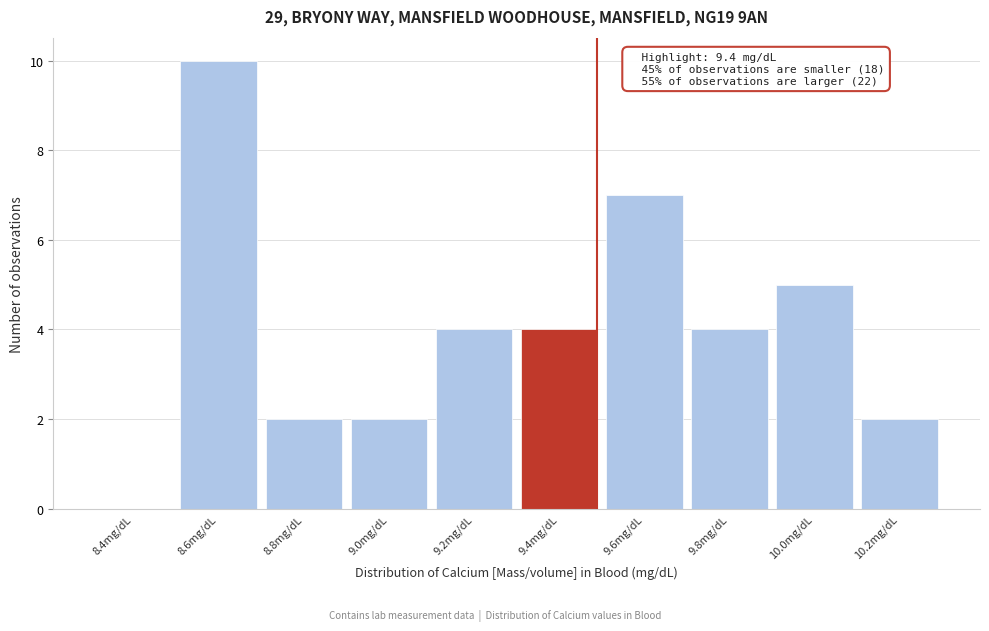

Reading right to left, extract all data points from this chart.

10.2mg/dL=2	10.0mg/dL=5	9.8mg/dL=4	9.6mg/dL=7	9.4mg/dL=4	9.2mg/dL=4	9.0mg/dL=2	8.8mg/dL=2	8.6mg/dL=10	8.4mg/dL=0